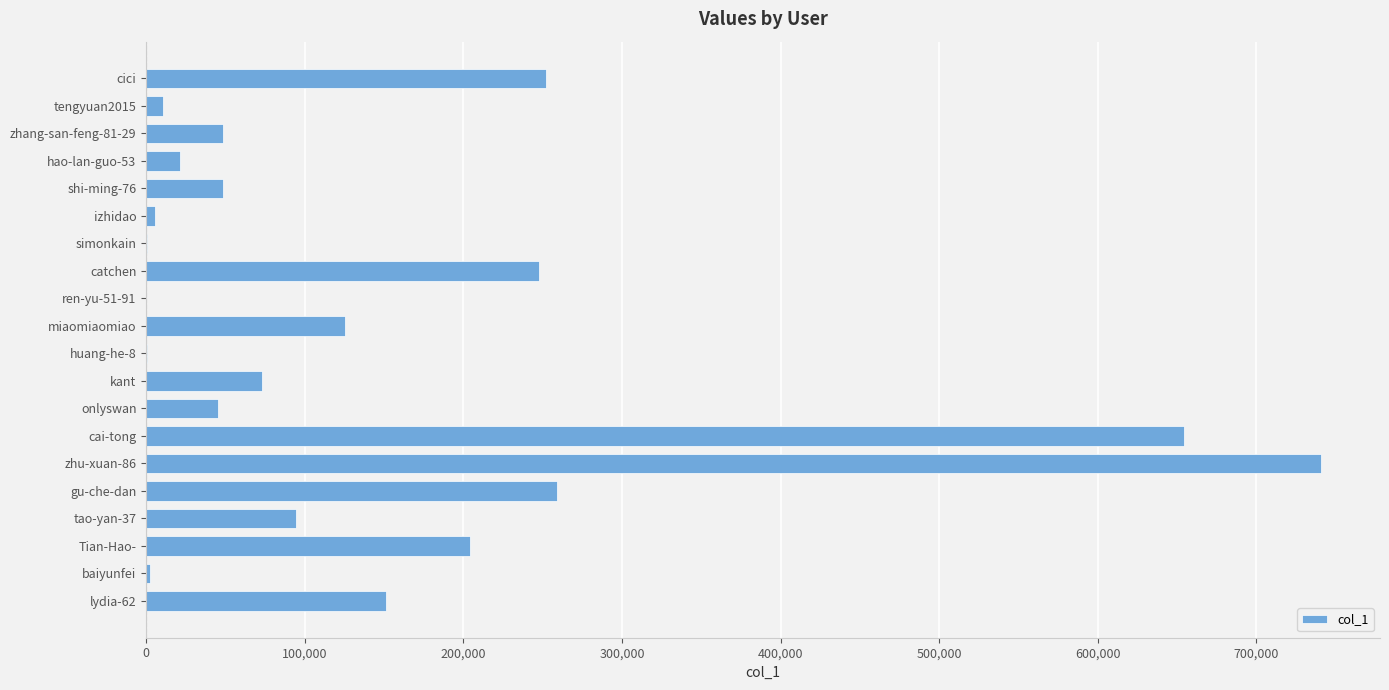

Where is the data nearest to the value 370474?

gu-che-dan